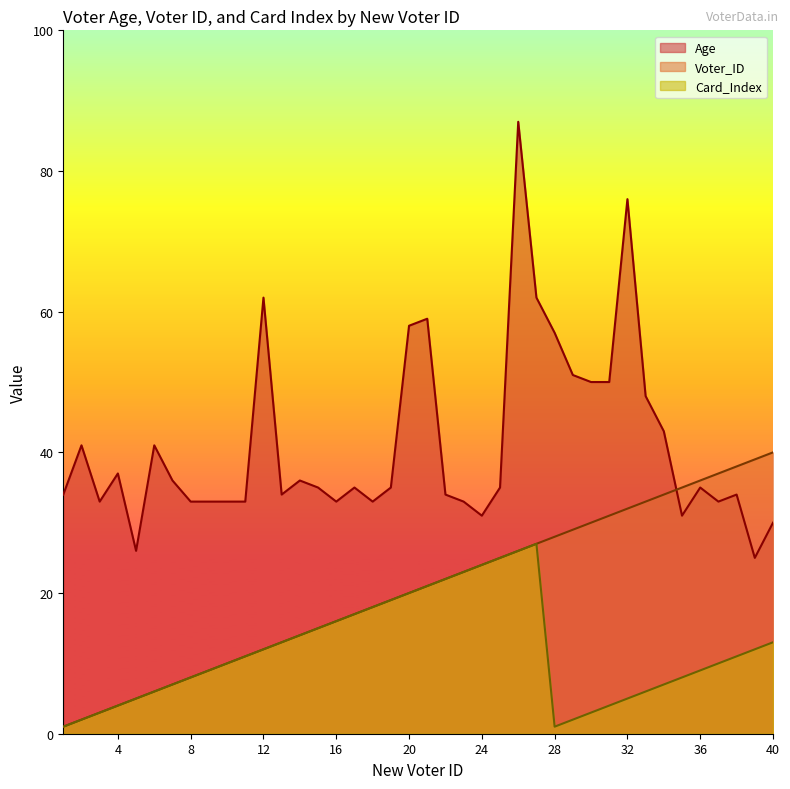

Rank the series by their average value, from highest to lowest.

Age, Voter_ID, Card_Index